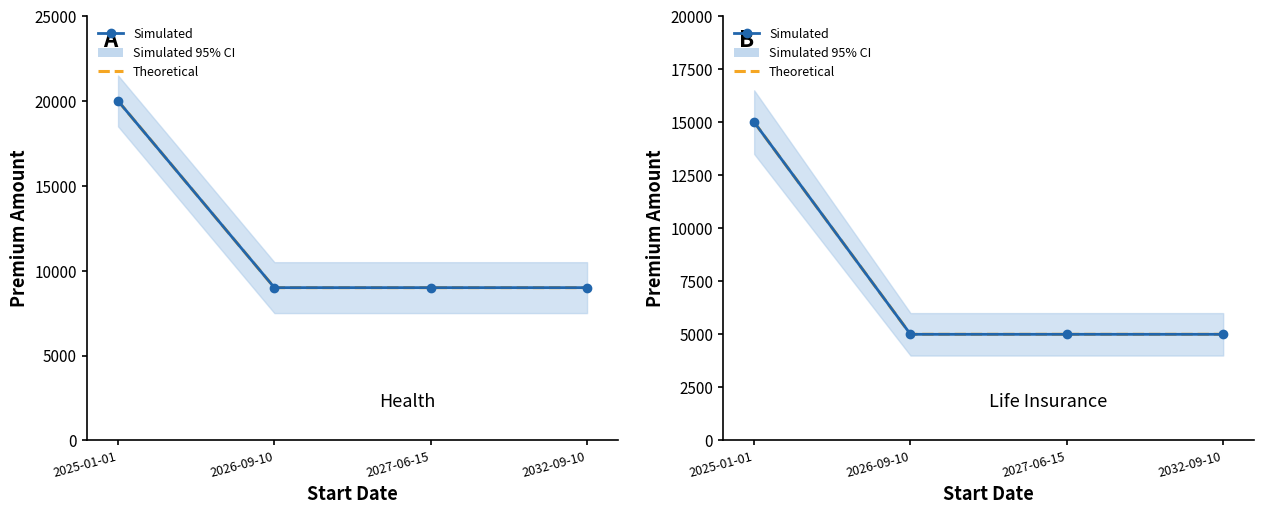

Between 2025-01-01 and 2032-09-10, which is larger?

2025-01-01